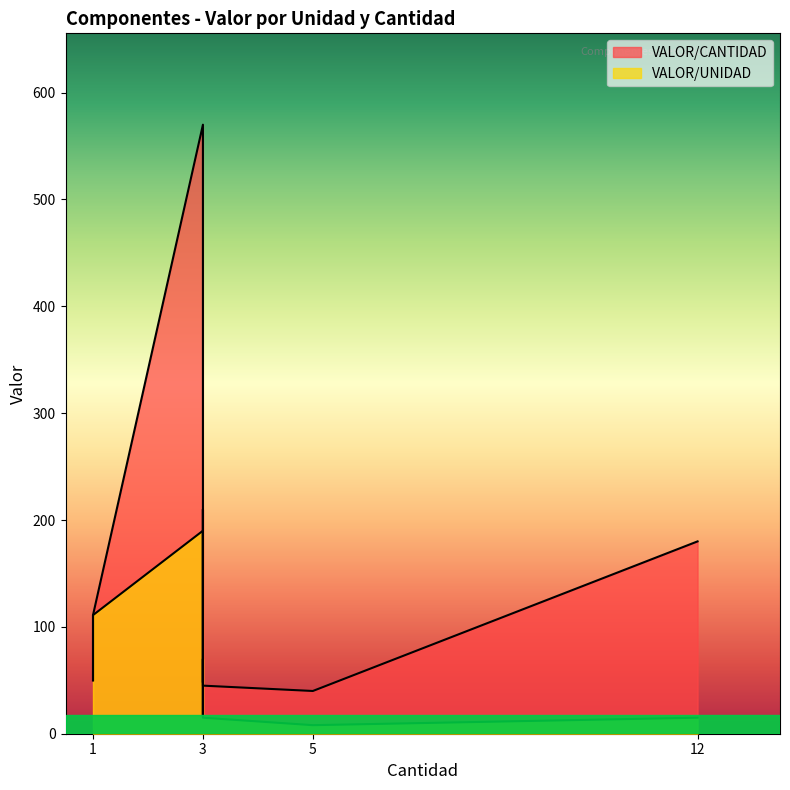

What is the highest value of the VALOR/CANTIDAD series?

570